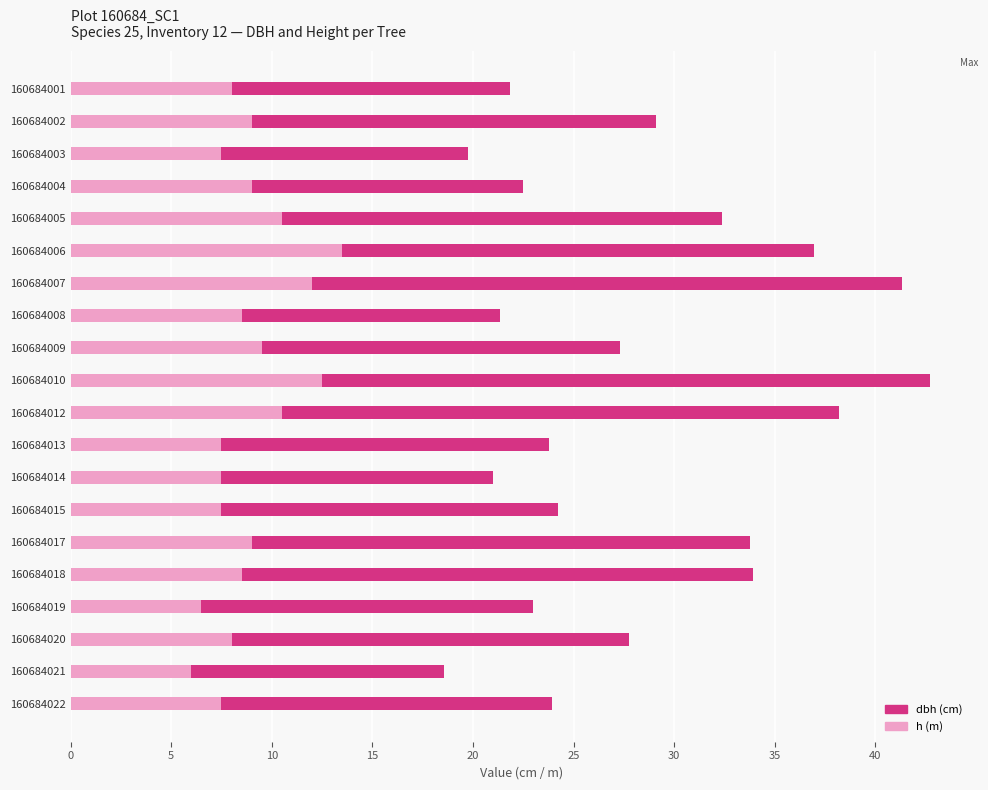

What is the total value across all series at 160684005?

32.4